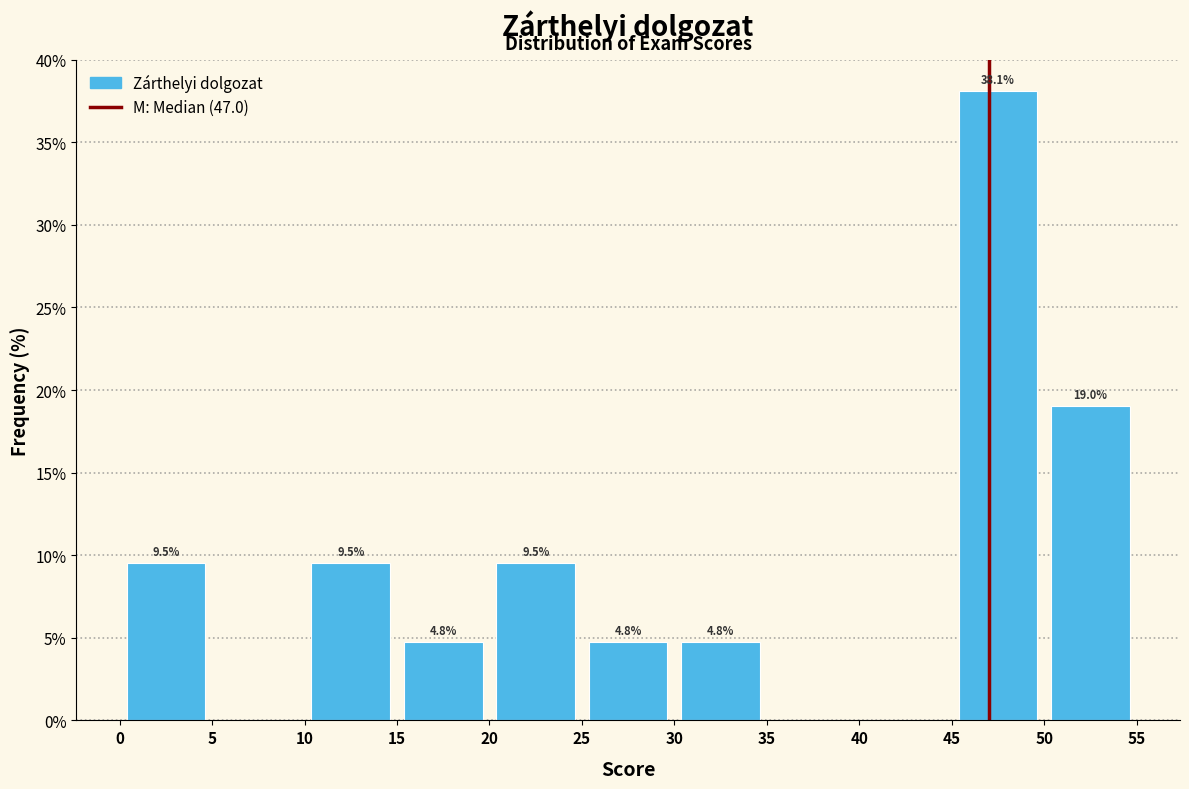

Which range on the x-axis has the tallest bar?

45 to 50